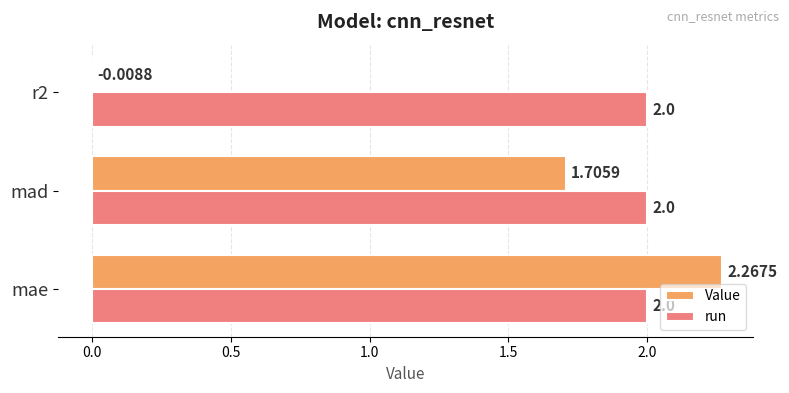

At which label is Value closest to 1?

mad